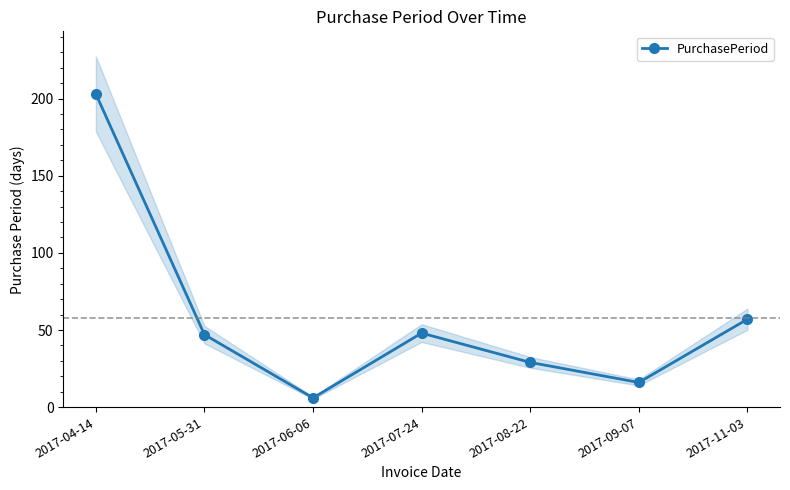

Is it true that the value at 2017-11-03 is 20?

False